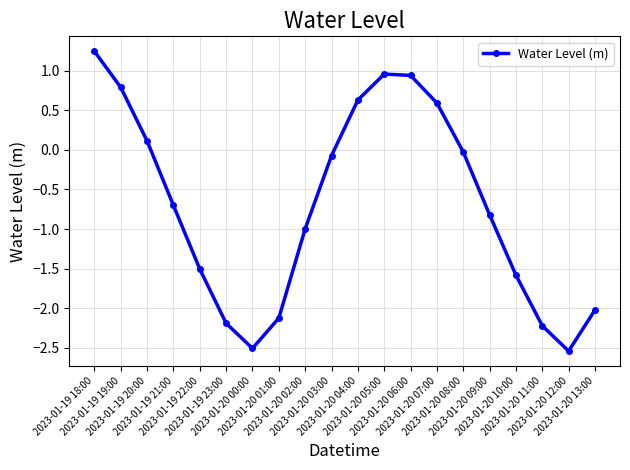

At which label is the value closest to 0?

2023-01-20 08:00